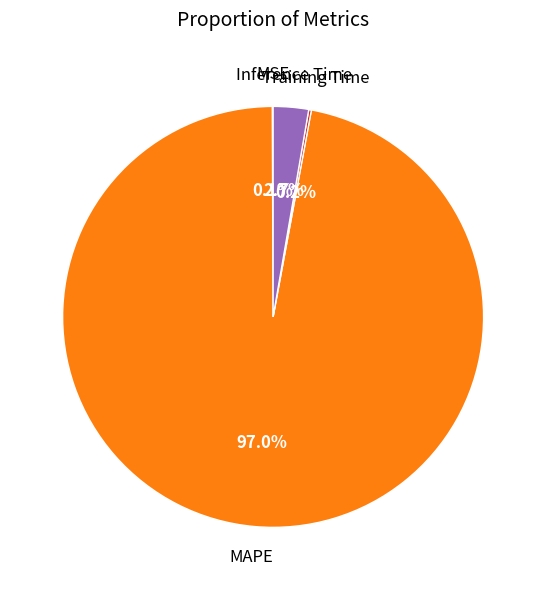

Which category has the biggest portion of the pie?

MAPE